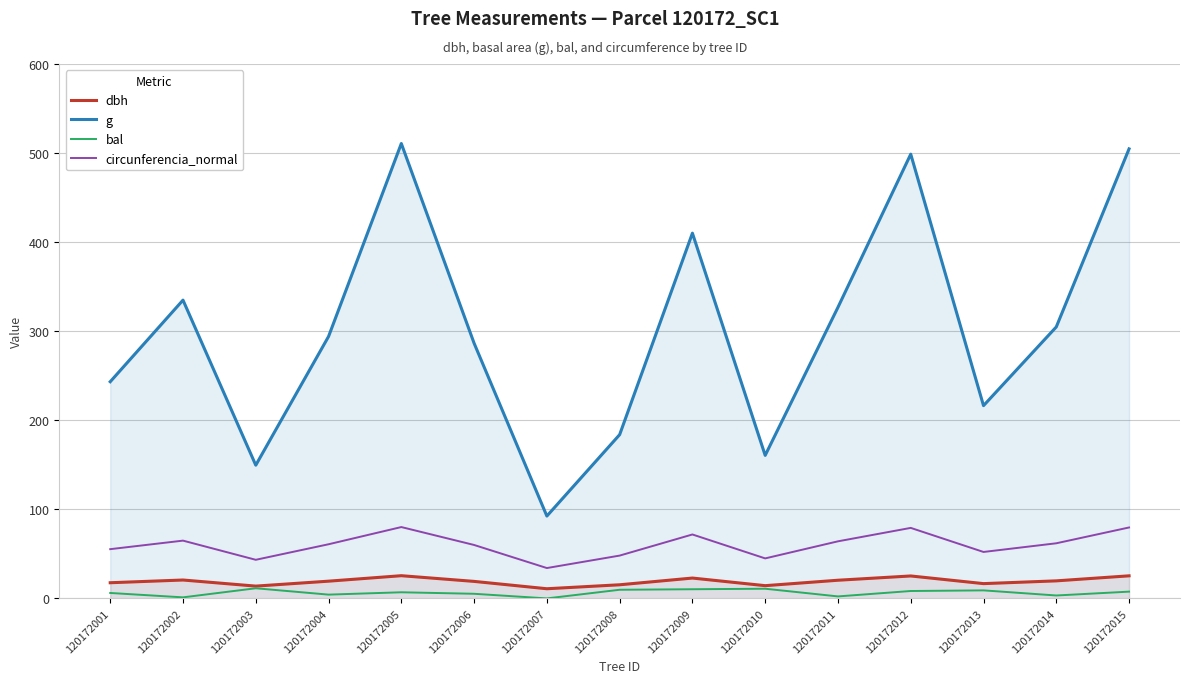

True or false: g and circunferencia_normal intersect in this chart.

False